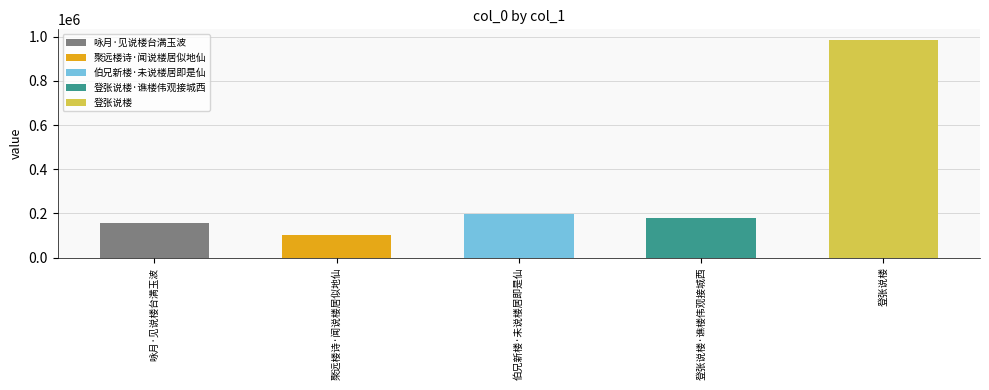

Which label corresponds to the largest value in the chart?

登张说楼